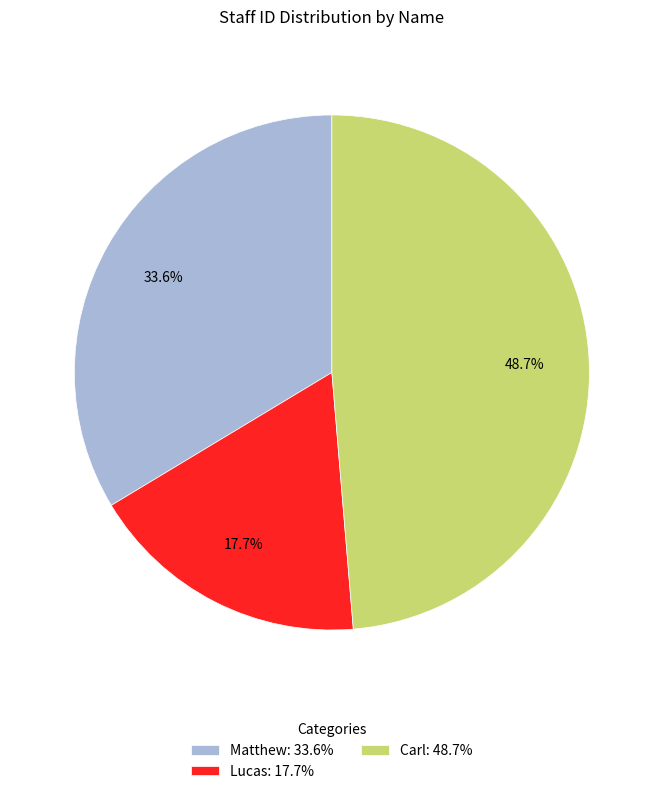

Does Lucas represent more than half of the total?

No